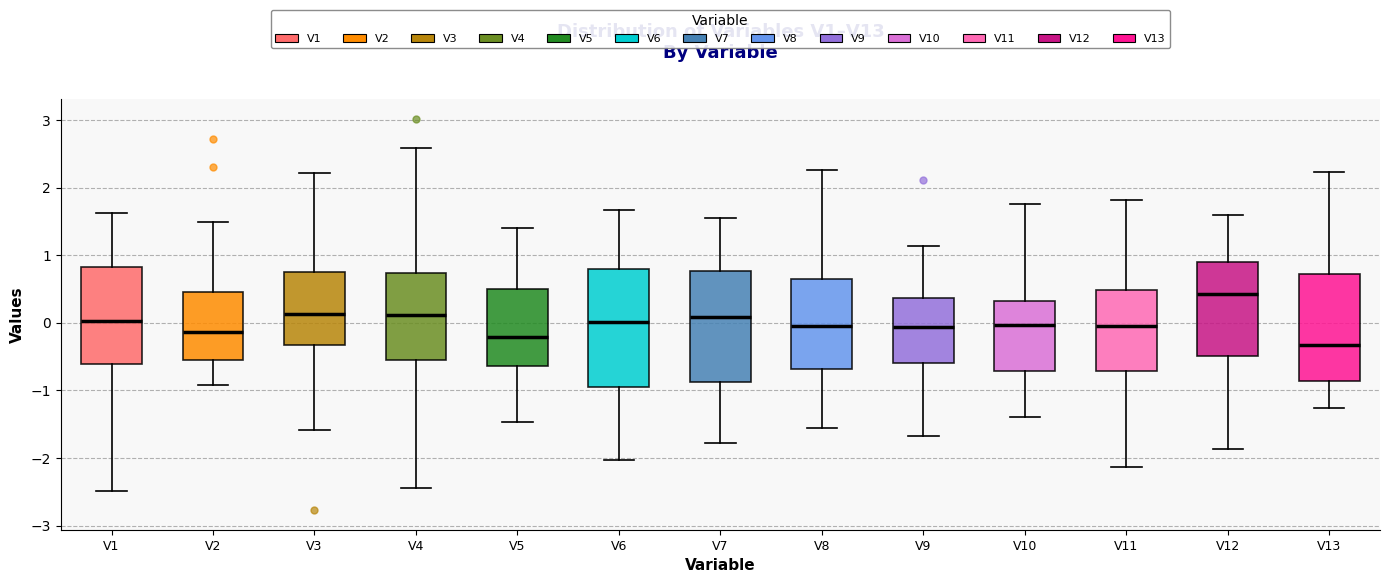

Reading left to right, transcribe this box plot: for each box, give where its median line is, the range the box spans, and where its two whiskers end, as read against the y-axis. The values are not printed on the chart, so give them approximately, as read against the axis.

V1: median 0.0, box -0.6 to 0.8, whiskers -2.5 to 1.6
V2: median -0.1, box -0.5 to 0.5, whiskers -0.9 to 1.5
V3: median 0.1, box -0.3 to 0.8, whiskers -1.6 to 2.2
V4: median 0.1, box -0.6 to 0.7, whiskers -2.4 to 2.6
V5: median -0.2, box -0.6 to 0.5, whiskers -1.5 to 1.4
V6: median 0.0, box -1.0 to 0.8, whiskers -2.0 to 1.7
V7: median 0.1, box -0.9 to 0.8, whiskers -1.8 to 1.6
V8: median 0.0, box -0.7 to 0.7, whiskers -1.6 to 2.3
V9: median -0.1, box -0.6 to 0.4, whiskers -1.7 to 1.1
V10: median 0.0, box -0.7 to 0.3, whiskers -1.4 to 1.8
V11: median 0.0, box -0.7 to 0.5, whiskers -2.1 to 1.8
V12: median 0.4, box -0.5 to 0.9, whiskers -1.9 to 1.6
V13: median -0.3, box -0.9 to 0.7, whiskers -1.3 to 2.2